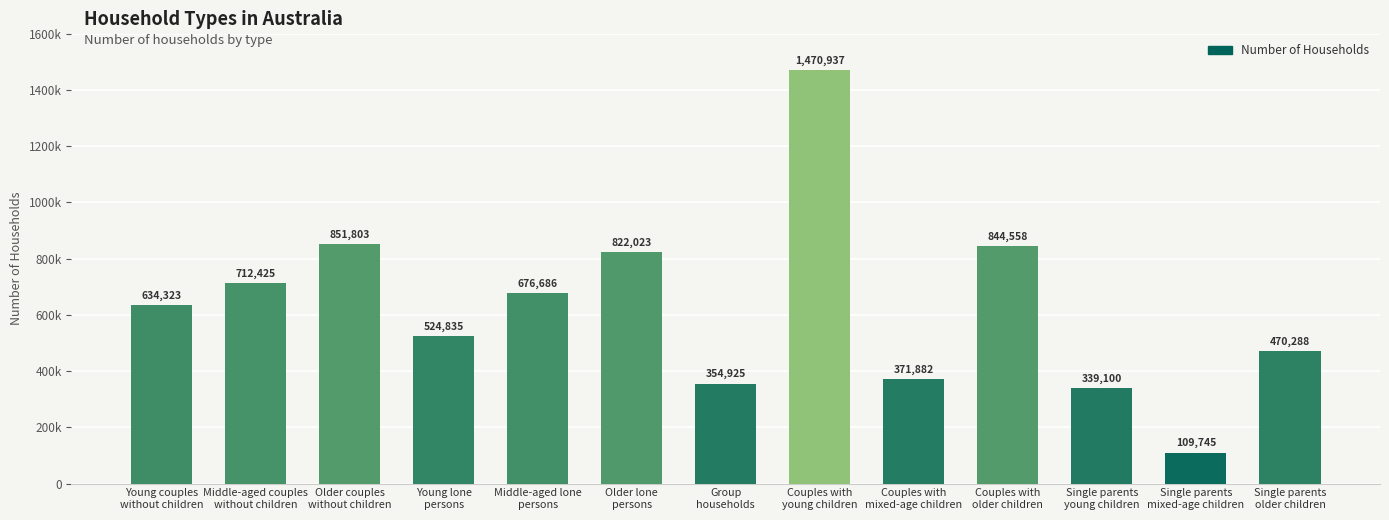

What is the average value?

629502